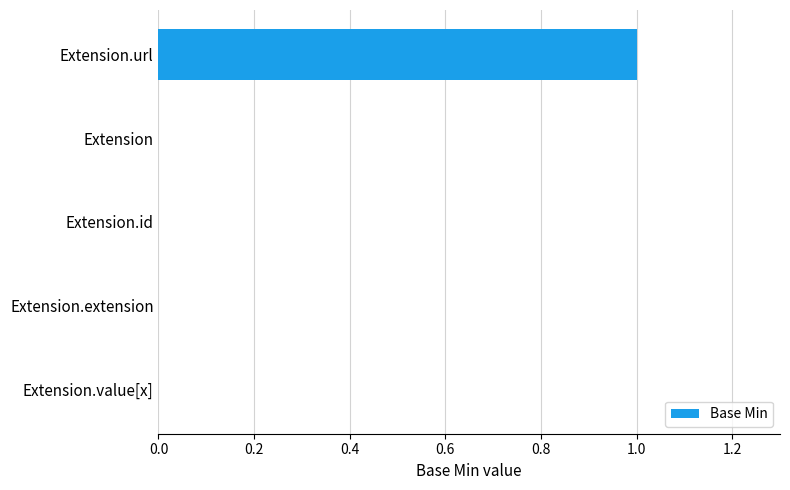

Is it true that the value at Extension.url is 1?

True